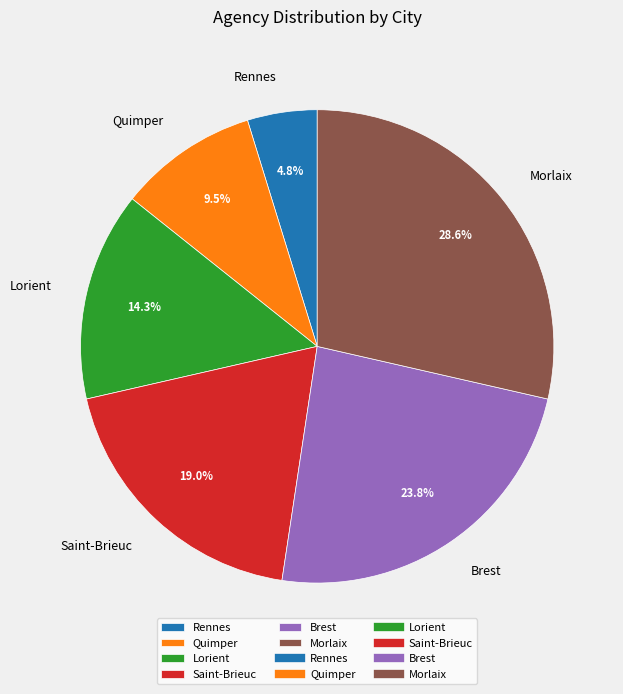

True or false: Rennes accounts for 13% of the total.

False